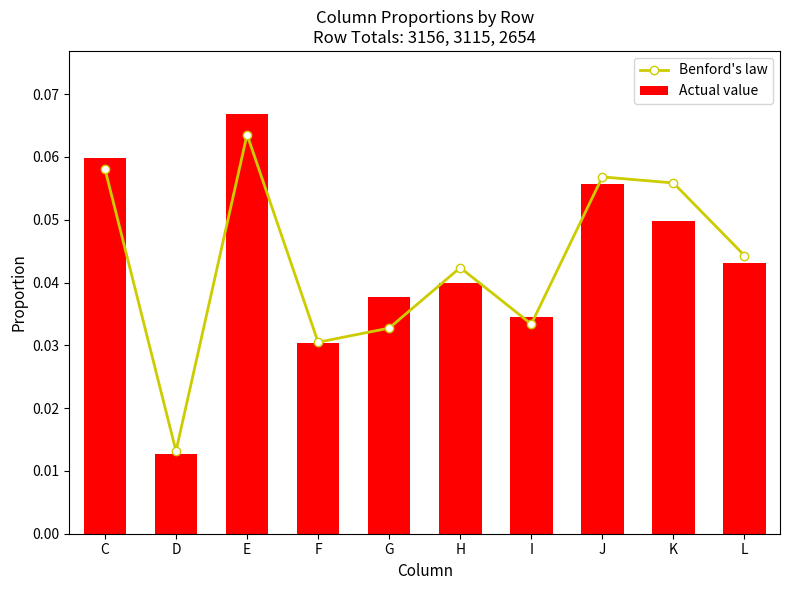

Reading left to right, what are all the values shown in this chart?

Benford's law: 0.1	0.0	0.1	0.0	0.0	0.0	0.0	0.1	0.1	0.0
Actual value: 0.1	0.0	0.1	0.0	0.0	0.0	0.0	0.1	0.0	0.0